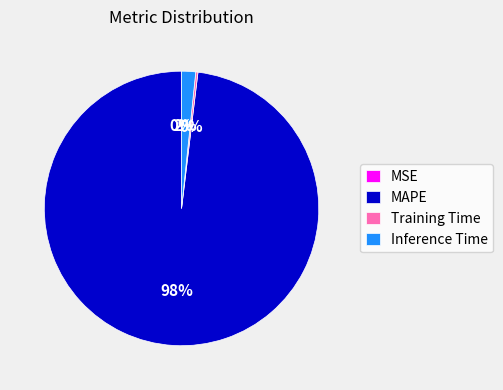

To the nearest percent, what is the difference between the largest and smallest slice percentages?

98%